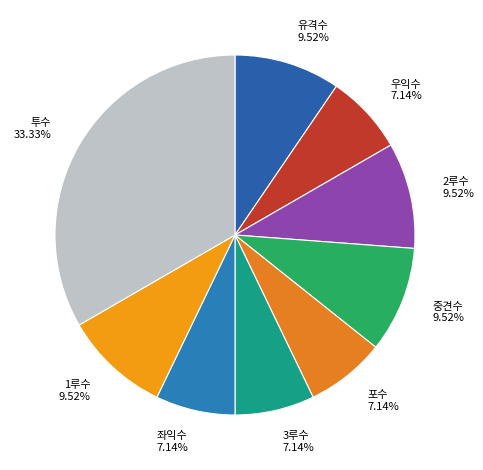

How many slices are in this pie chart?

9